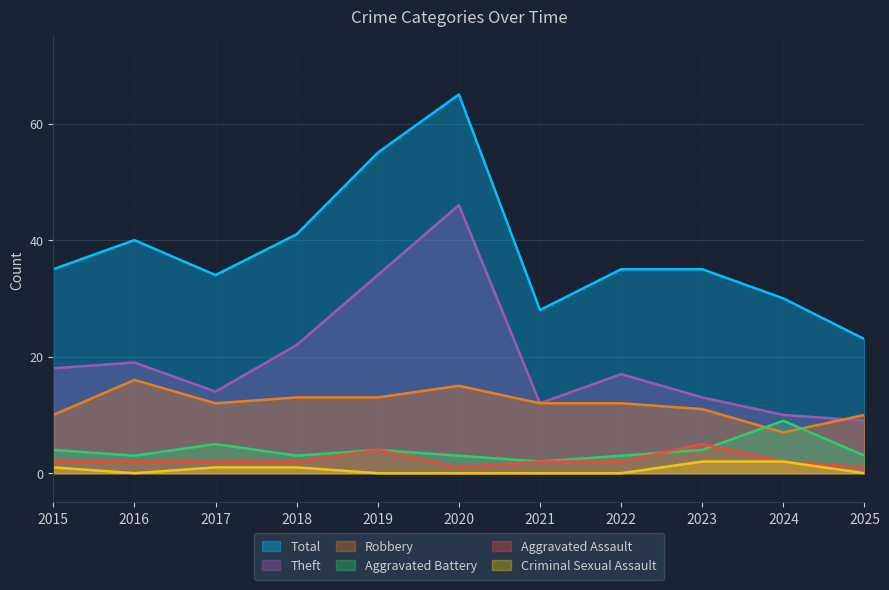

What are all the series names shown in the legend?

Total, Theft, Robbery, Aggravated Battery, Aggravated Assault, Criminal Sexual Assault